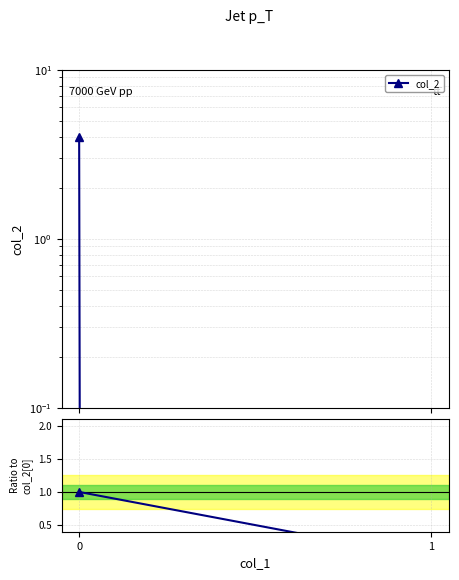

At which label is the value closest to 0?

1